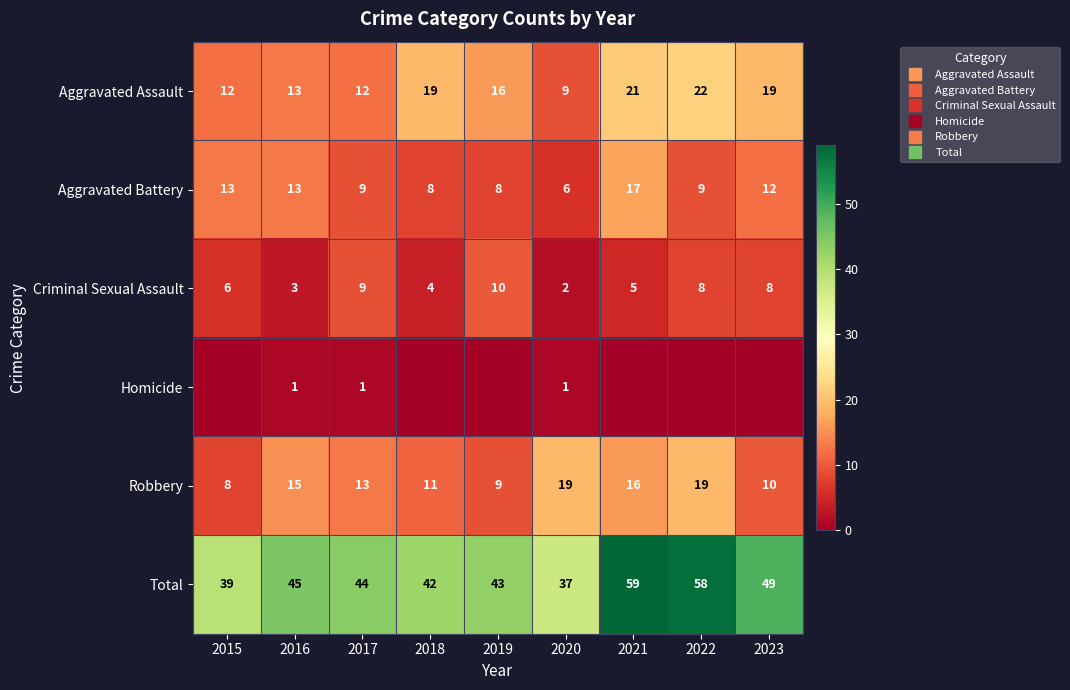

What is the difference between the Criminal Sexual Assault values at 2020 and 2023?

6